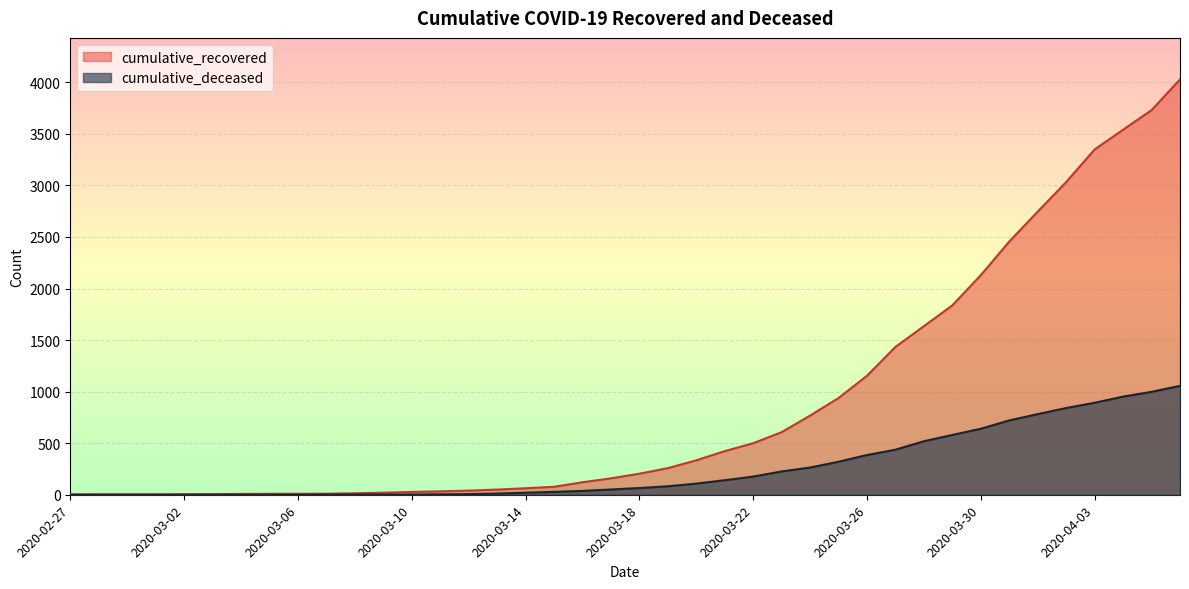

What is the label of the 23rd point from the left?

2020-03-20